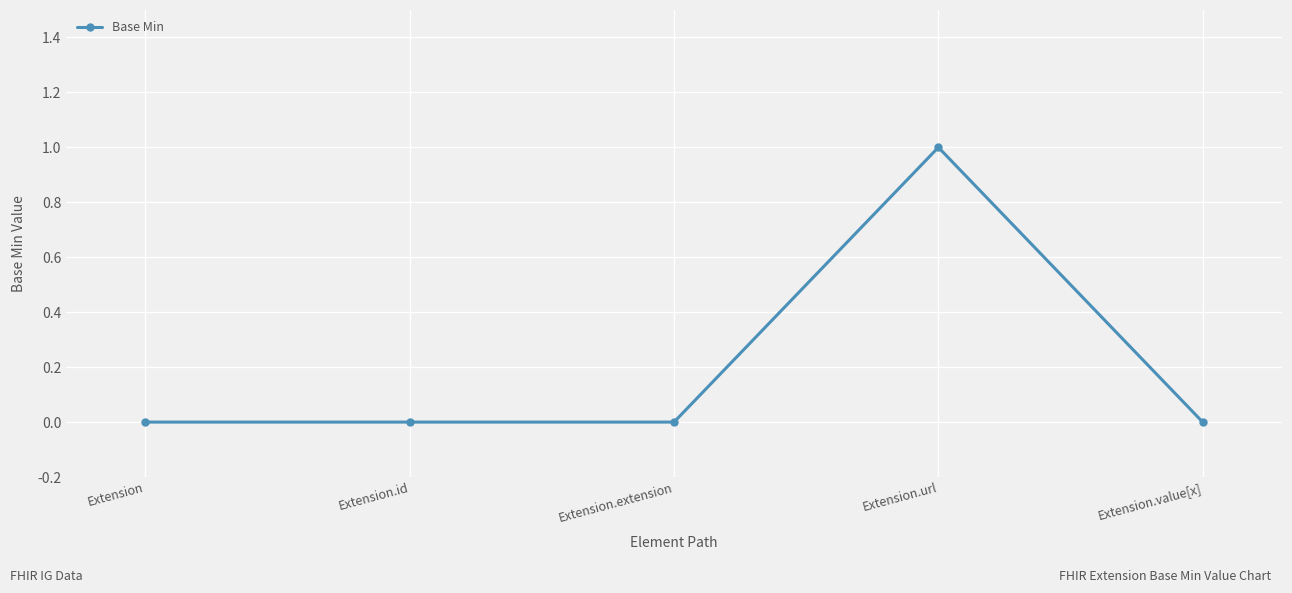

Which label corresponds to the largest value in the chart?

Extension.url